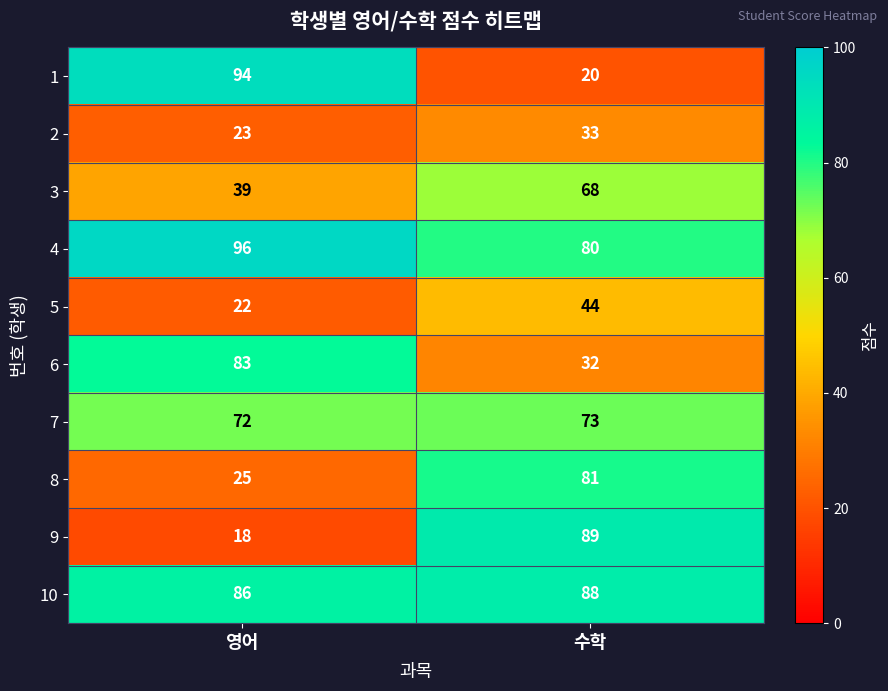

Rank the series by their maximum value, from highest to lowest.

4, 1, 9, 10, 6, 8, 7, 3, 5, 2